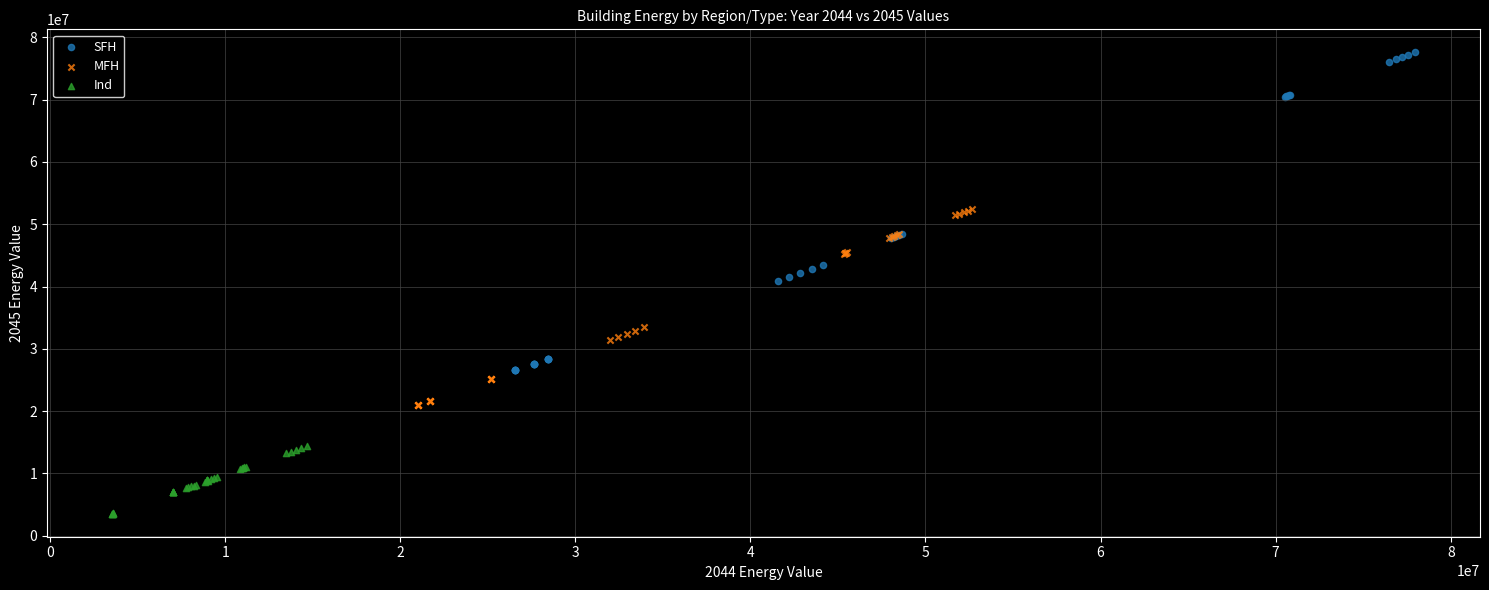

Which series reaches the maximum Y coordinate?

SFH